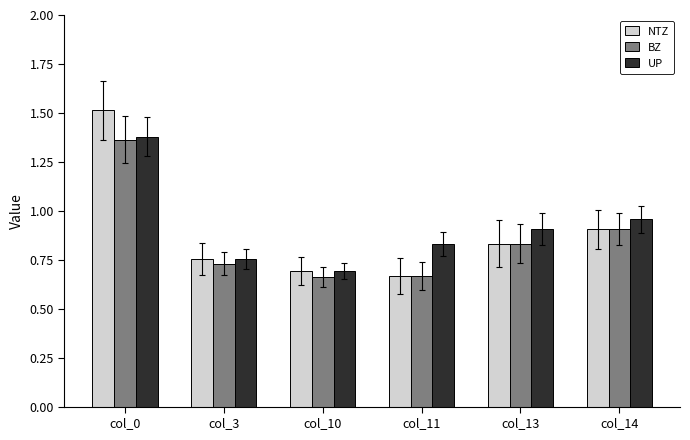

Which category has the highest value in the NTZ series?

col_0